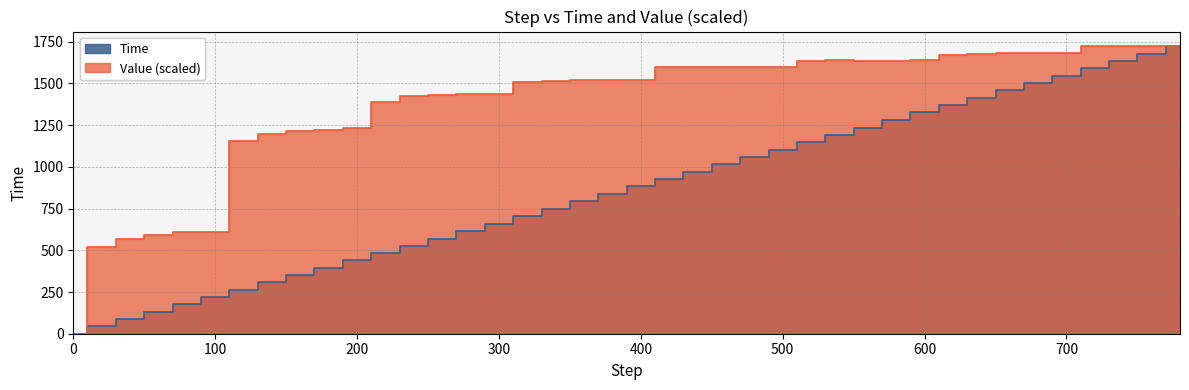

Is it true that Time equals 265.8 at 420?

False